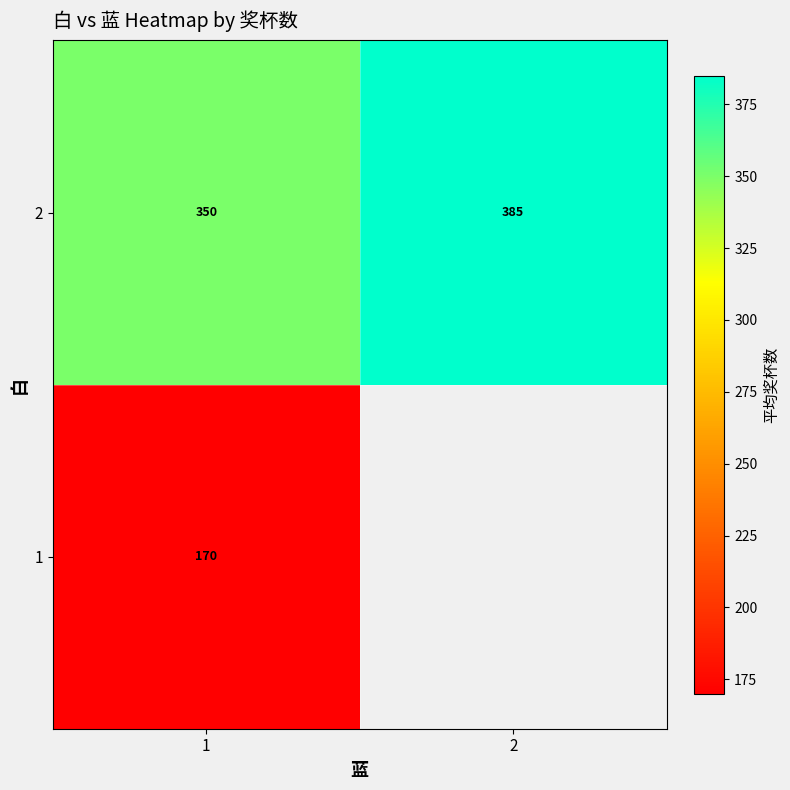

What is the difference between the maximum and minimum values in the row_1 series?

35.0